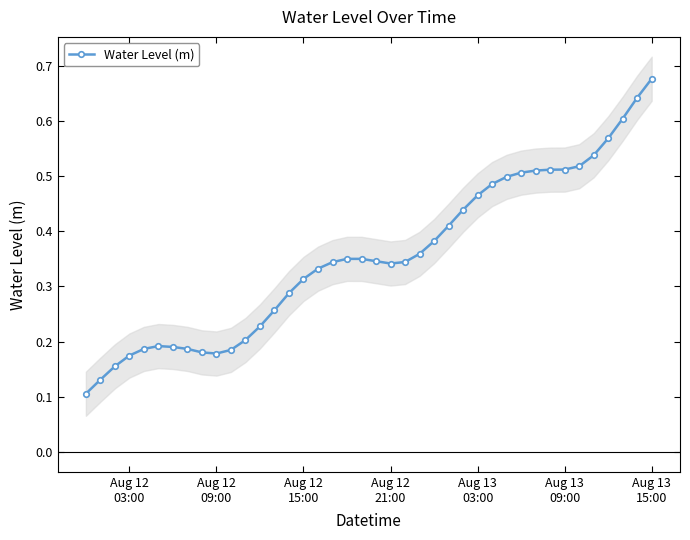

Count the Water Level (m) values in the range 0 to 1.

40